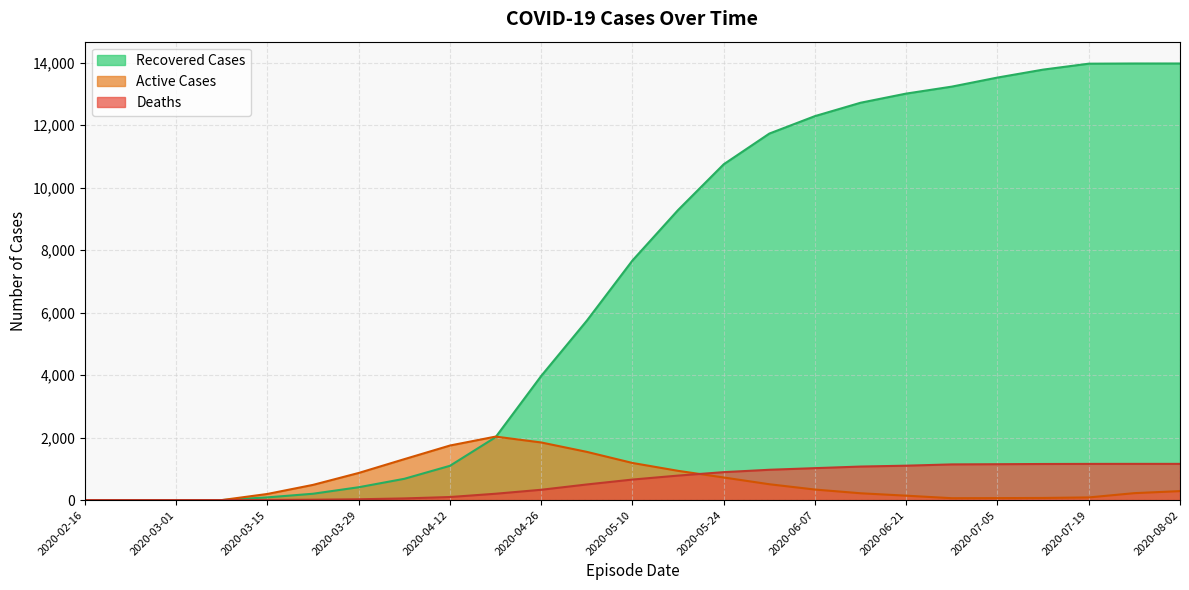

List the series in order of their peak value, highest first.

Recovered Cases, Active Cases, Deaths